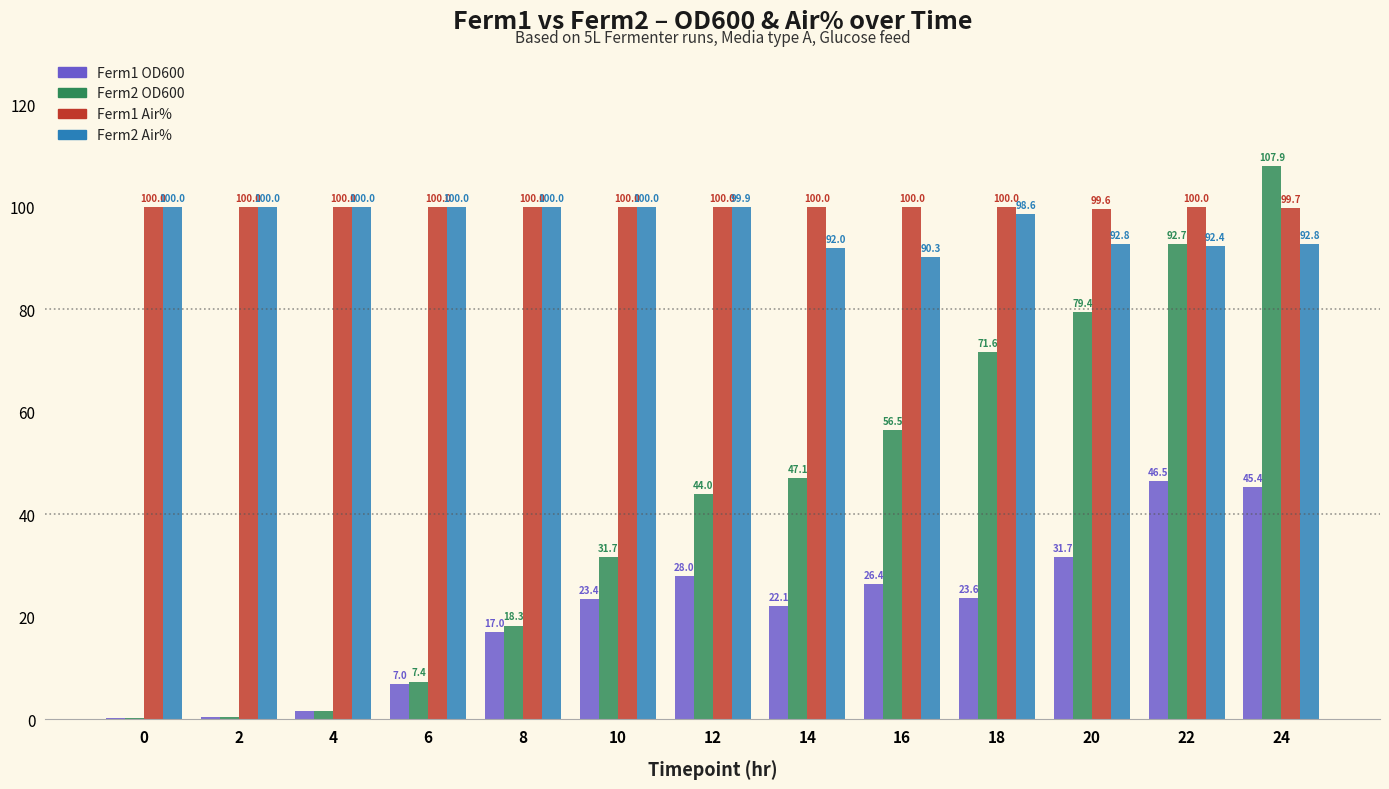

The value of Ferm1 Air% at 2 is 100.0. True or false?

True